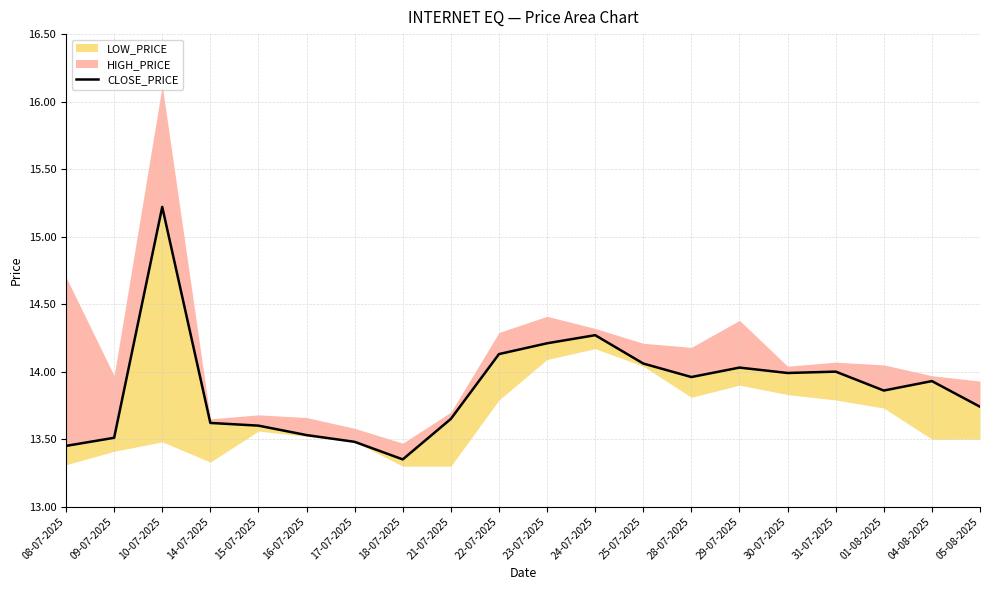

Reading left to right, transcribe all the data shown in this chart.

08-07-2025=13.4	09-07-2025=13.5	10-07-2025=15.2	14-07-2025=13.6	15-07-2025=13.6	16-07-2025=13.5	17-07-2025=13.5	18-07-2025=13.3	21-07-2025=13.7	22-07-2025=14.1	23-07-2025=14.2	24-07-2025=14.3	25-07-2025=14.1	28-07-2025=14.0	29-07-2025=14.0	30-07-2025=14.0	31-07-2025=14.0	01-08-2025=13.9	04-08-2025=13.9	05-08-2025=13.7